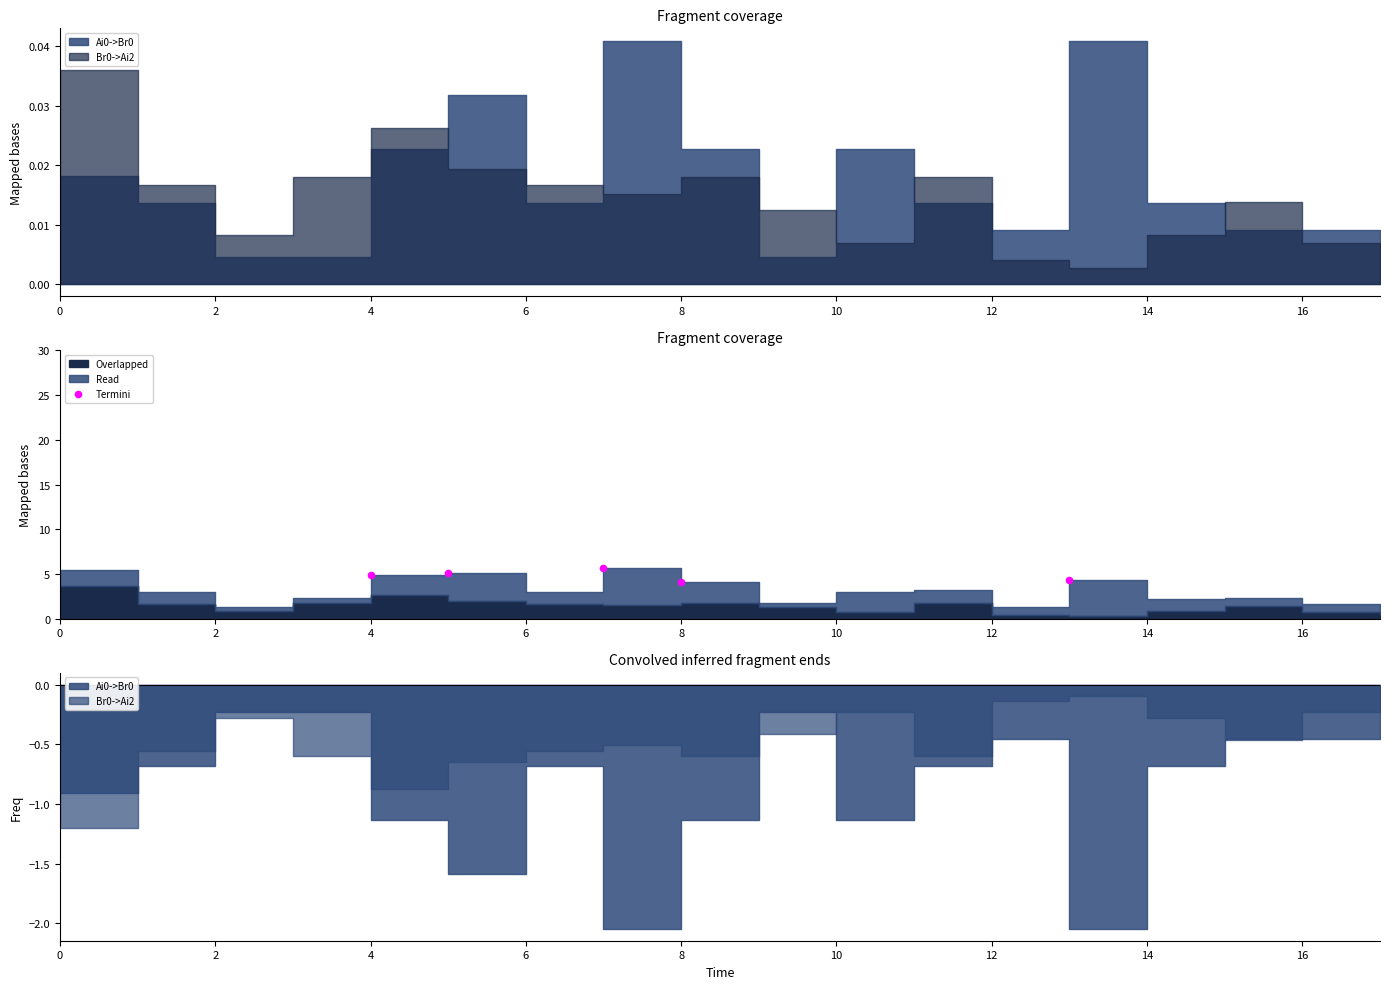

What is the change in value from 0 to 4?

+1.0